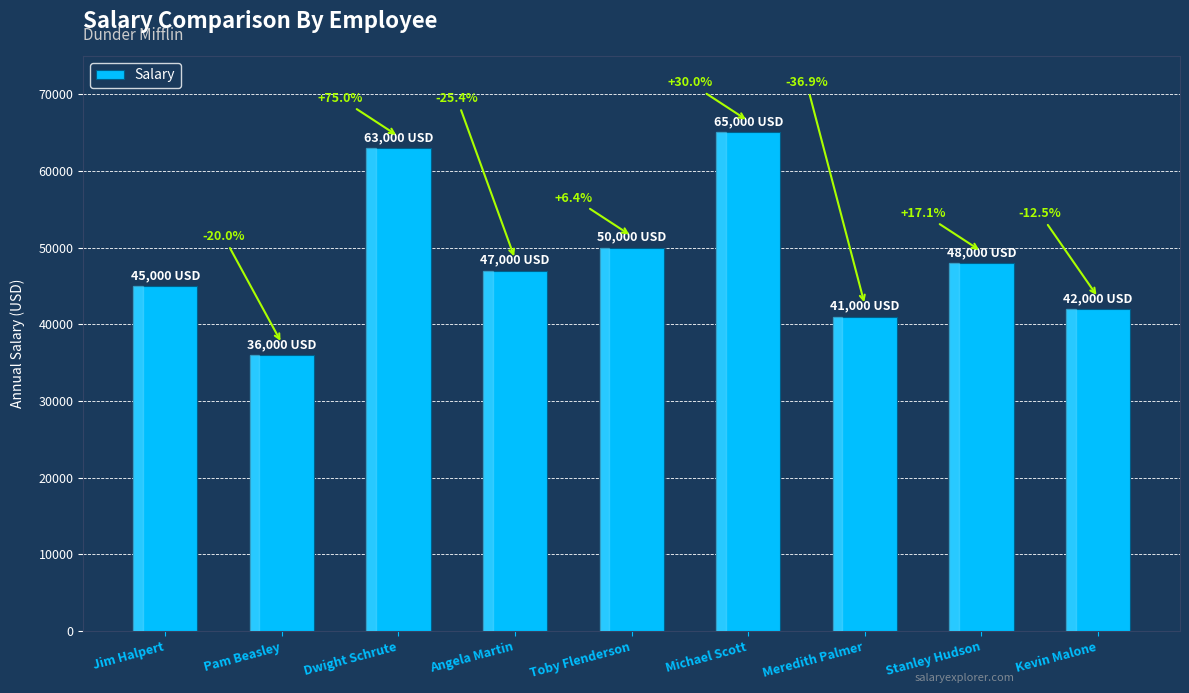

Are the bars horizontal?

No